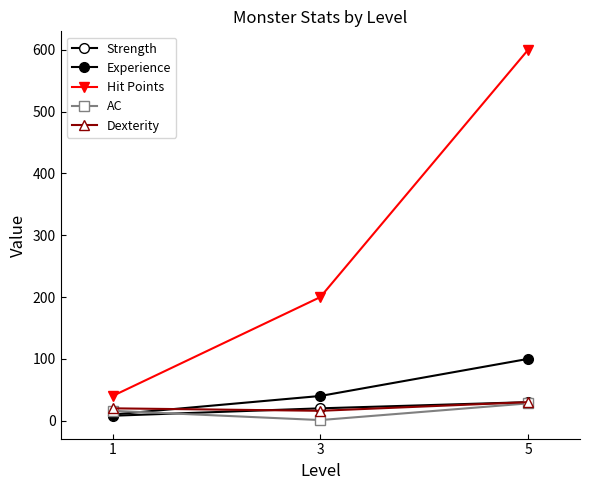

How many AC values are between 1 and 28?

3